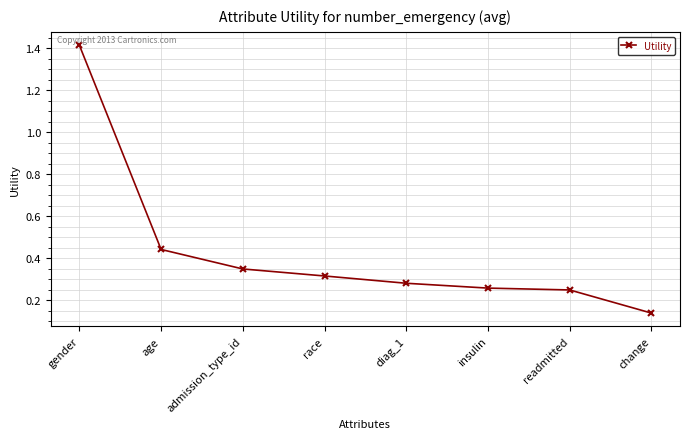

Is it true that the value at readmitted is 0.1?

False